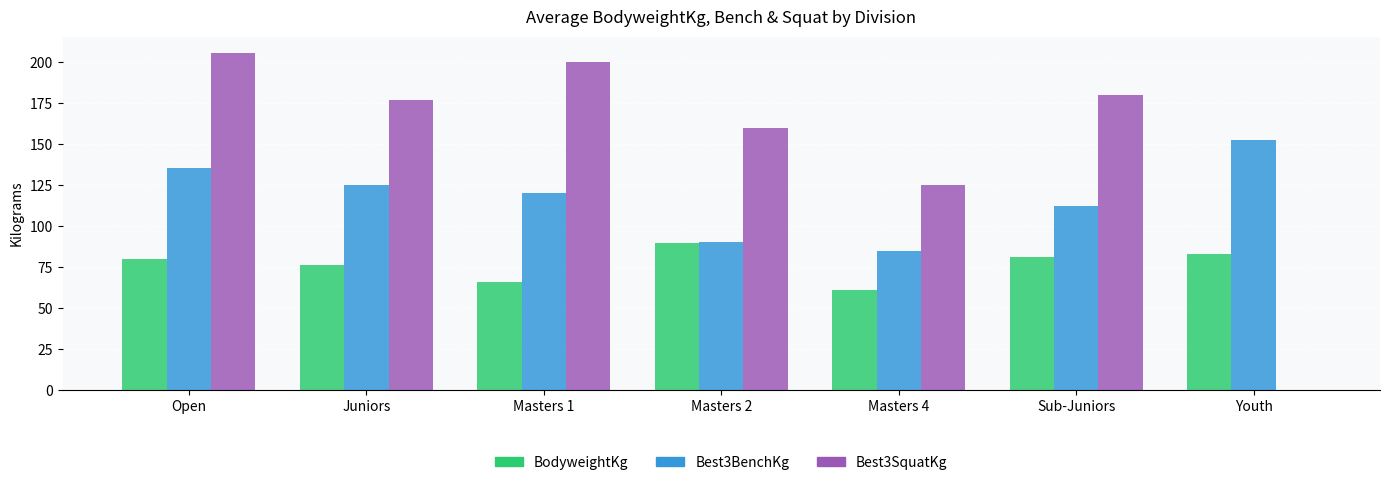

Are the bars horizontal?

No